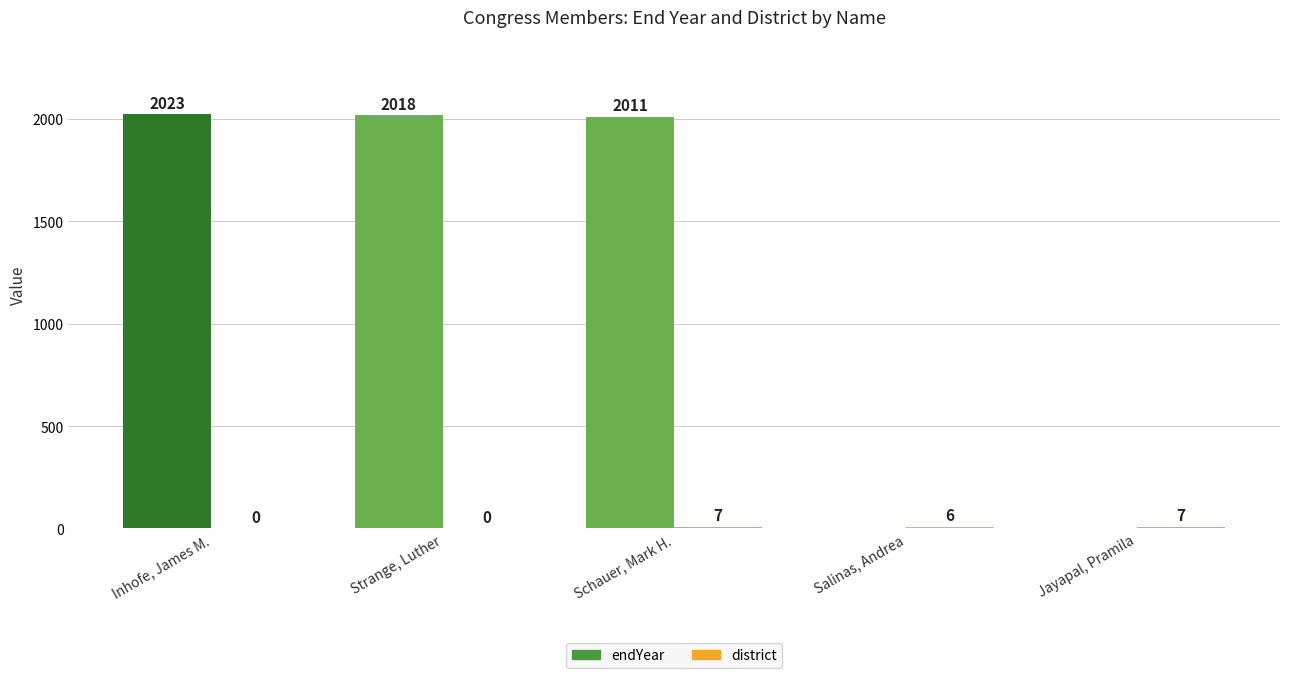

How many data points does each series have?

5